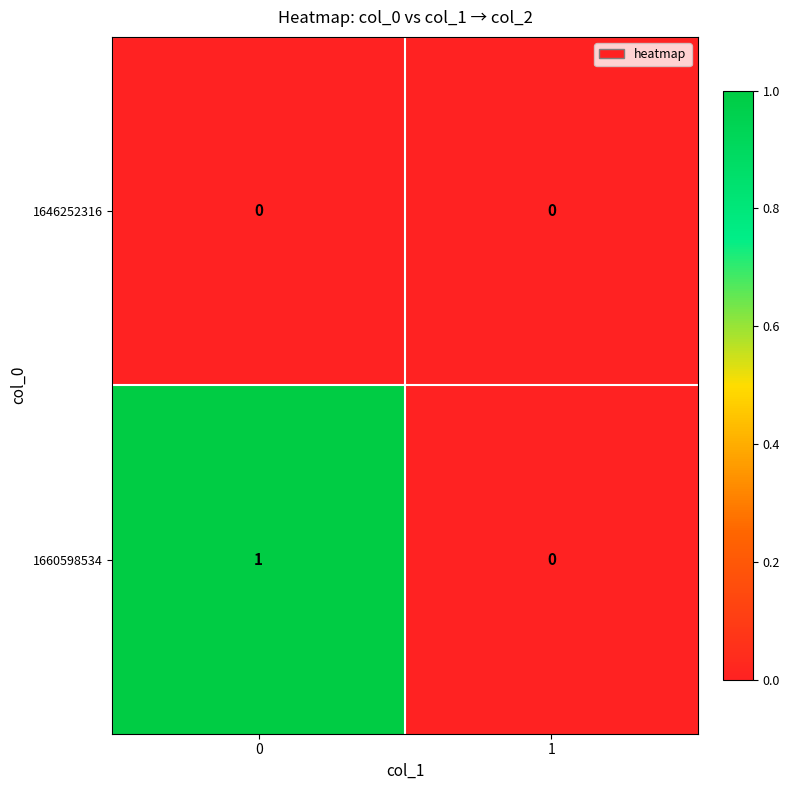

Count the number of data series in this chart.

2